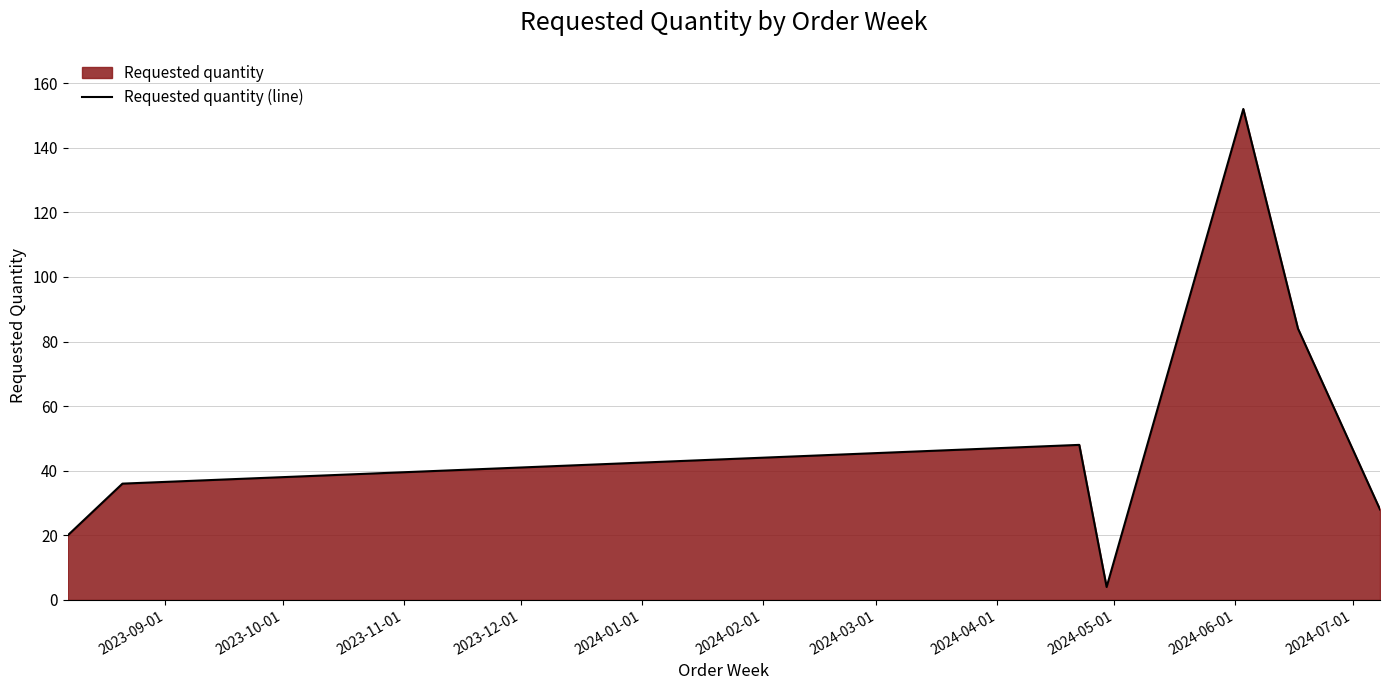

What is the difference between the maximum and minimum values?

148